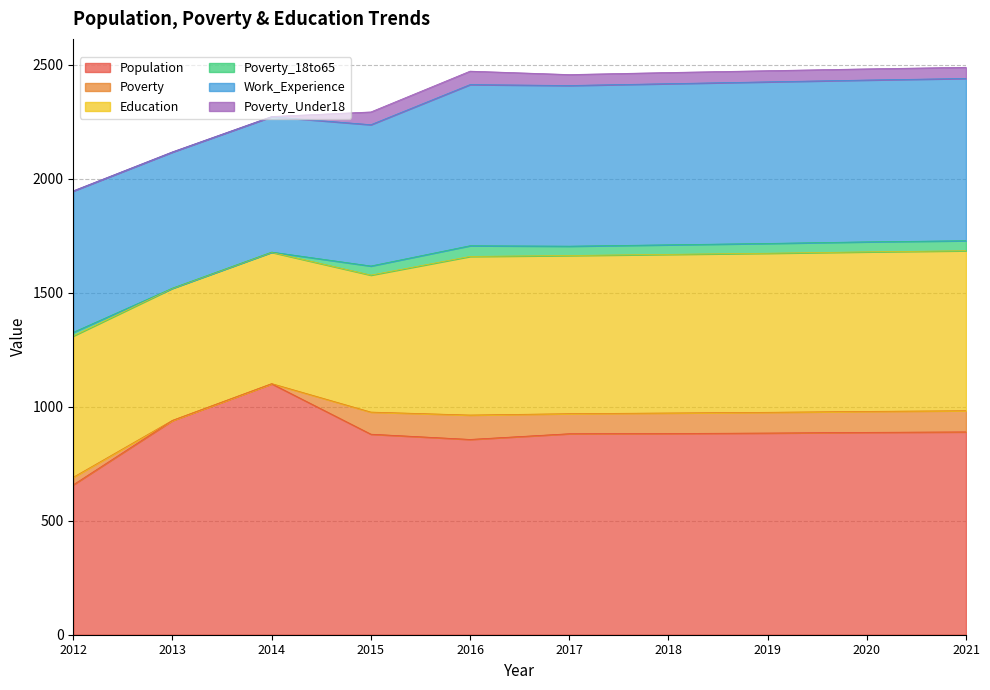

Rank the series at 2013 from lowest to highest value.

Poverty, Poverty_18to65, Poverty_Under18, Education, Work_Experience, Population